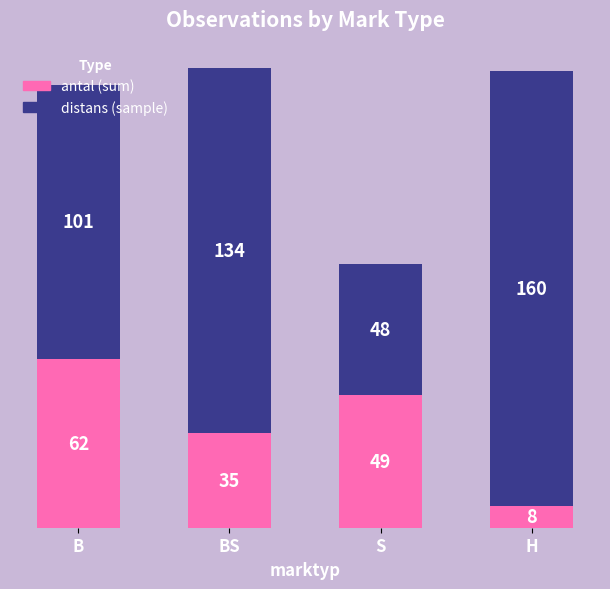

What is the maximum value for antal (sum)?

62